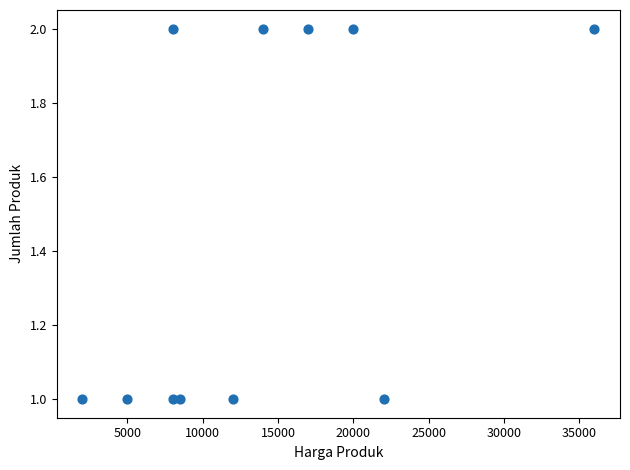

What is the range of X values (max minus min)?

34000